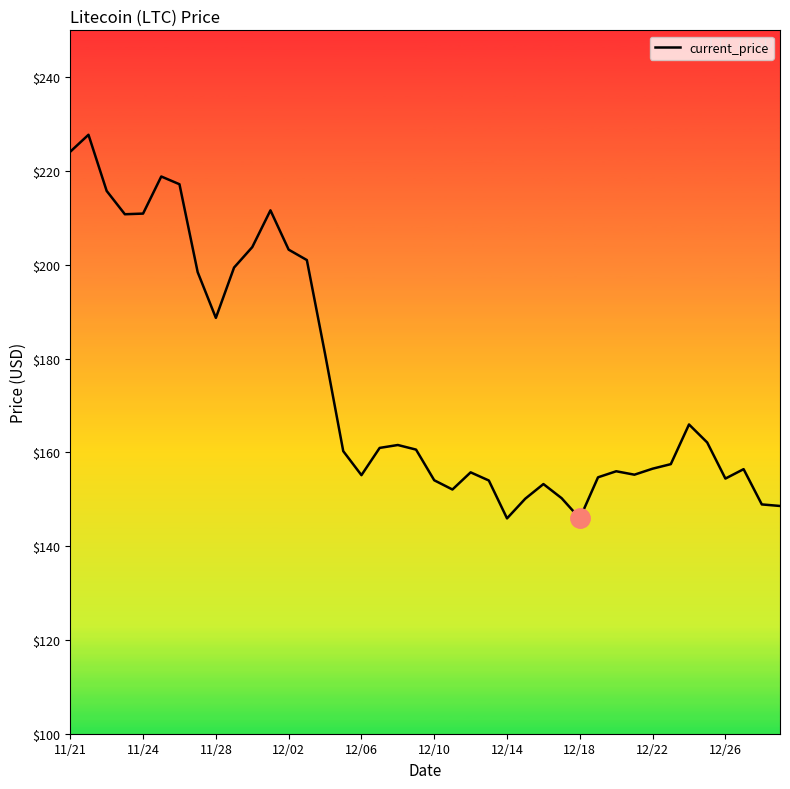

What is the difference between the maximum and minimum values?

81.8